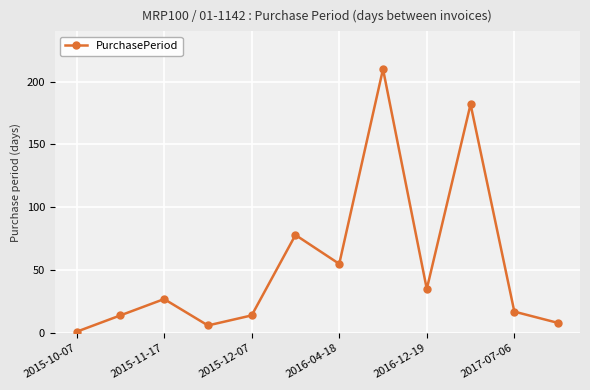

Count the number of categories in the chart.

12